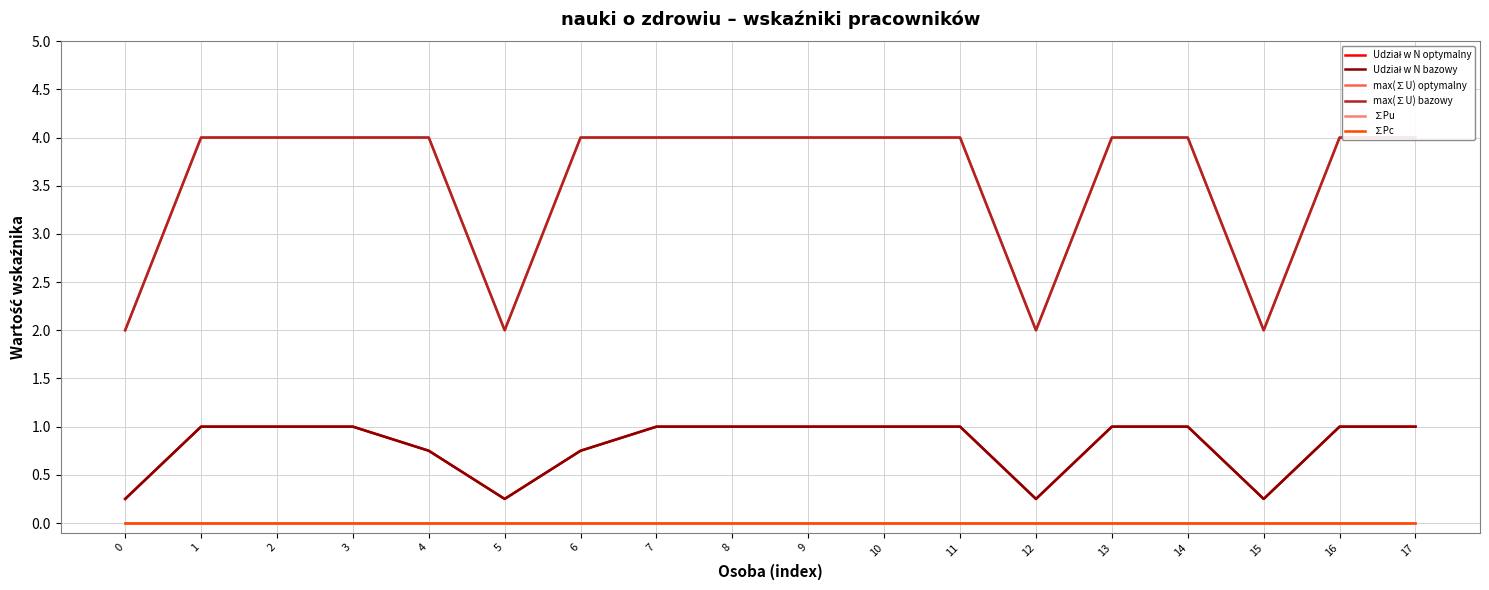

Read the Udział w N optymalny value at 14.

1.0